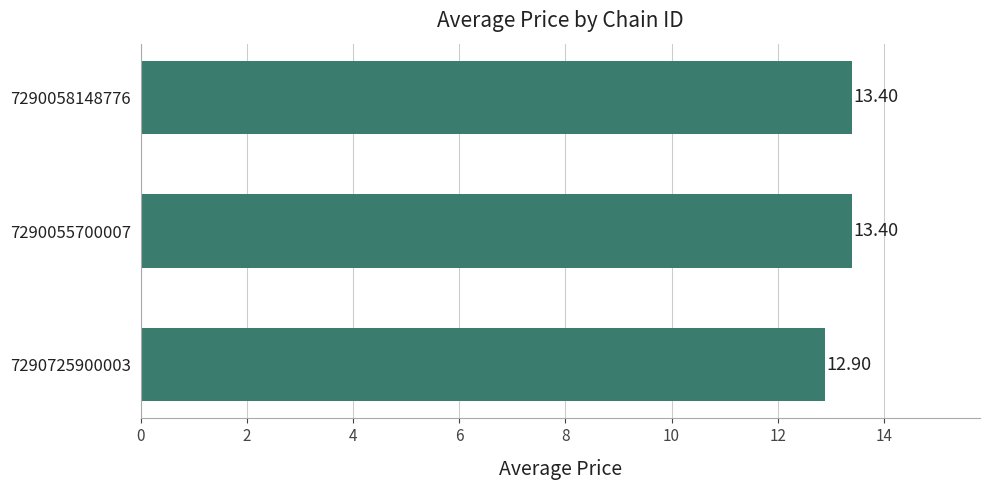

What is the change in value from 7290725900003 to 7290058148776?

+0.5